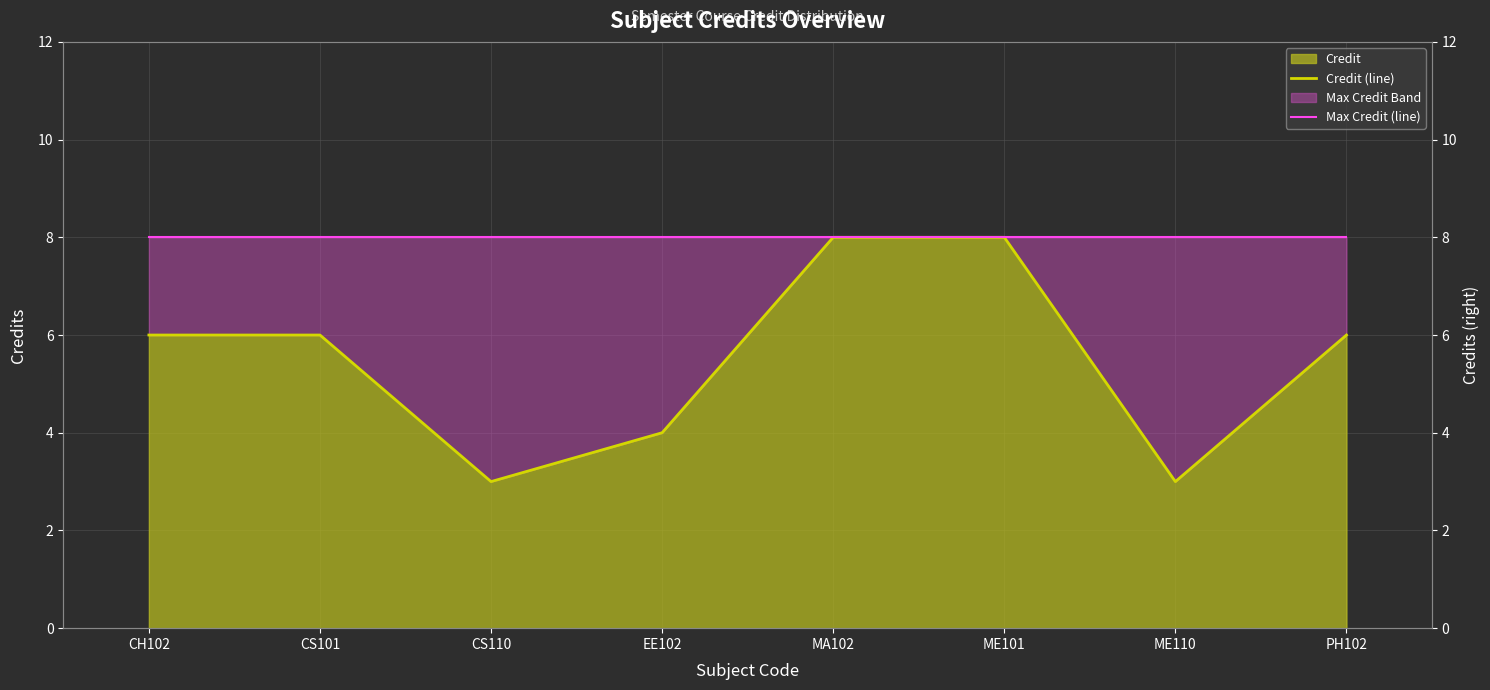

Count the Credit (line) values in the range 4 to 8.

6